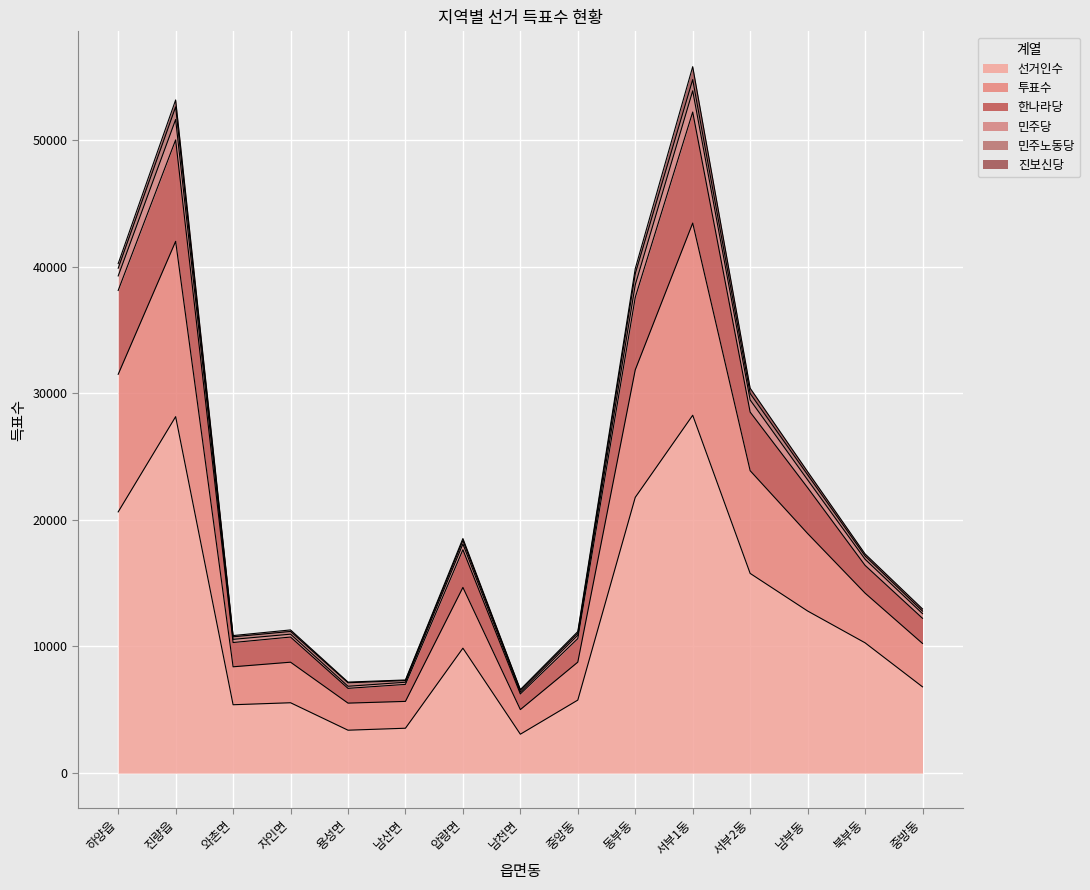

Which has a higher value, 서부2동 or 동부동?

동부동